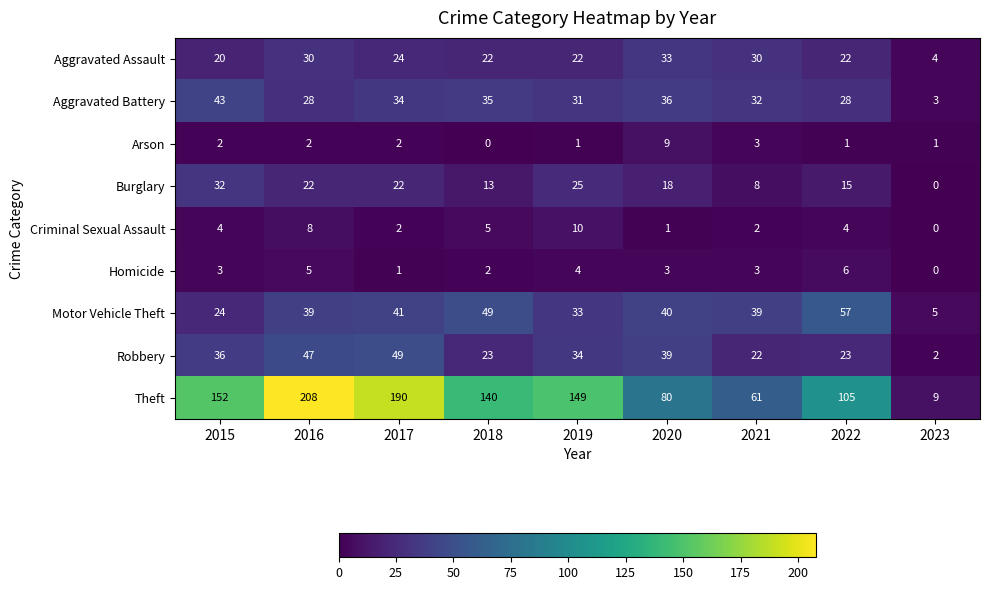

Which series has the widest spread of values?

Theft